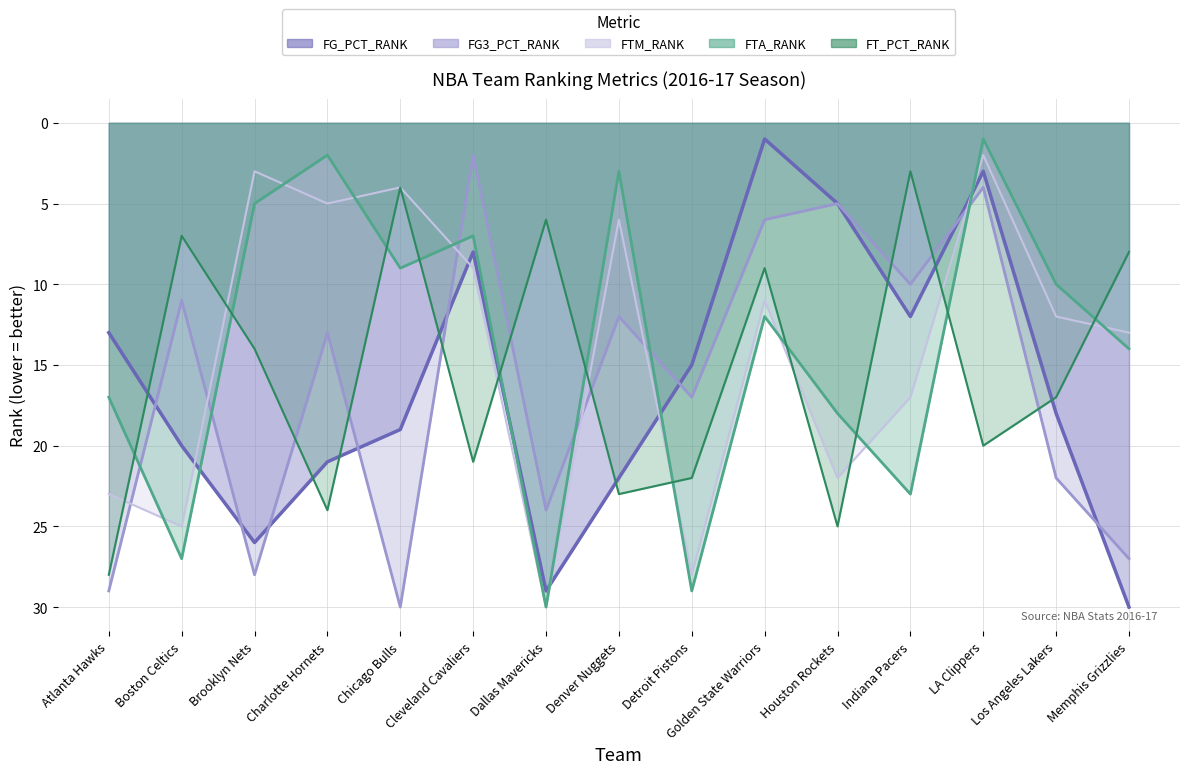

At which category is the sum across all series the highest?

Dallas Mavericks